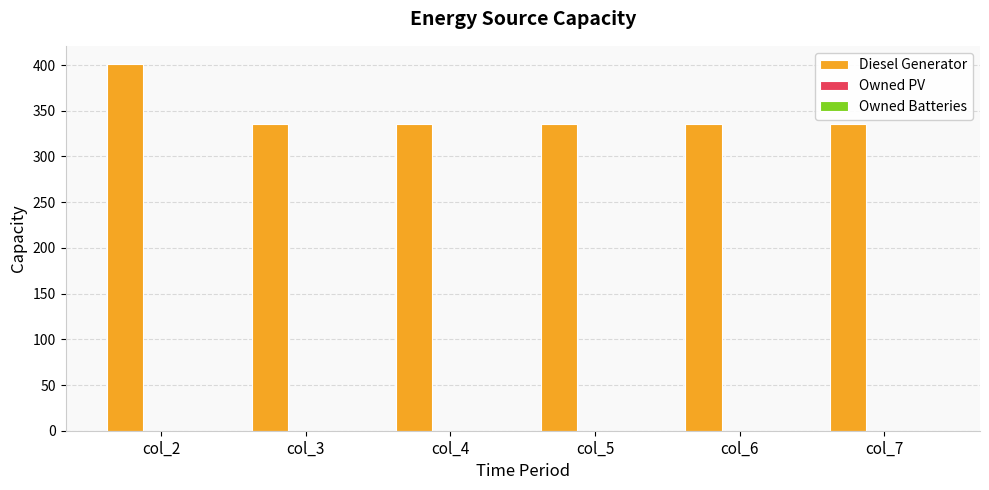

Approximately how many times larger is the value at col_6 compared to col_2?

0.8